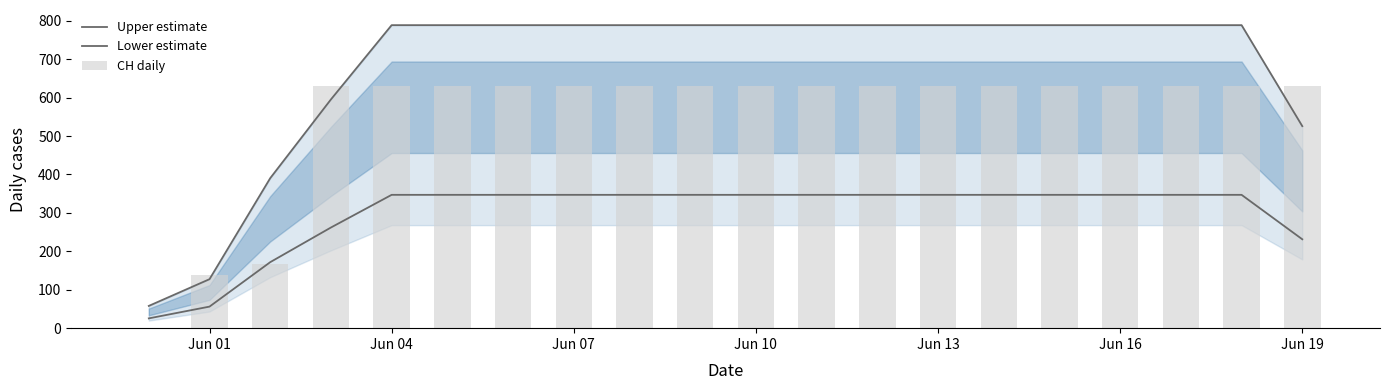

True or false: CH daily has a value of 187.0 at 15.

False